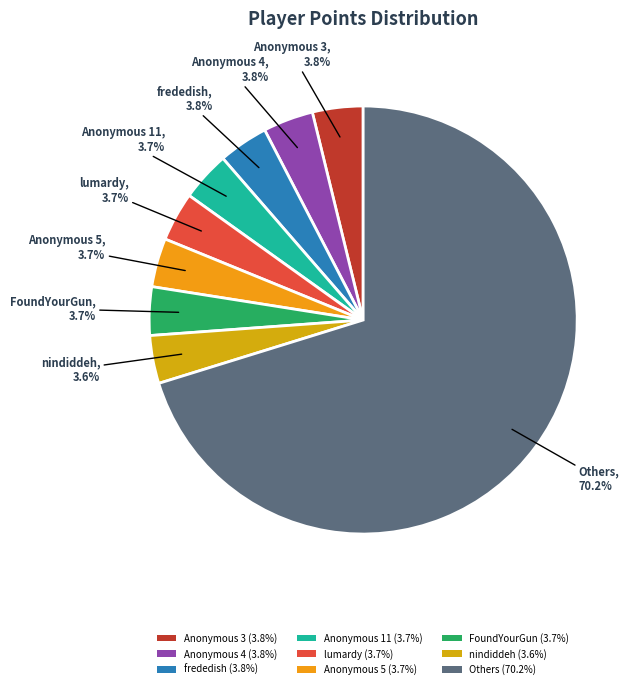

Count the number of slices in the pie.

9